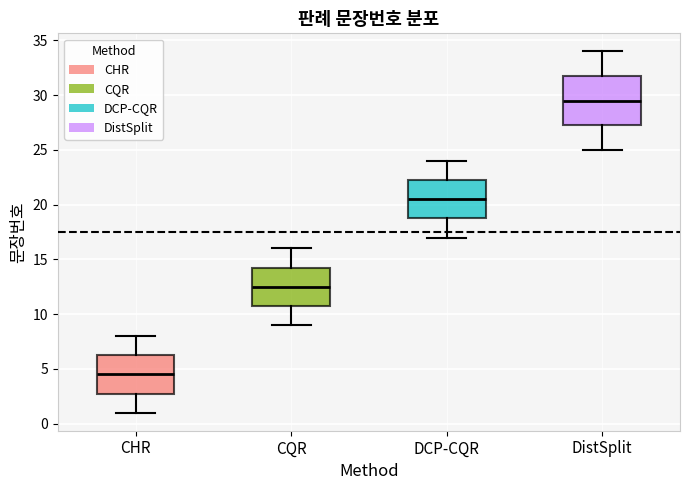

Reading left to right, read every box against the y-axis: the position of its median line, the range the box covers, and the ends of its whiskers. The values are not printed on the chart, so give them approximately, as read against the axis.

CHR: median 4.5, box 3.0 to 6.5, whiskers 1.0 to 8.0
CQR: median 12.5, box 11.0 to 14.5, whiskers 9.0 to 16.0
DCP-CQR: median 20.5, box 19.0 to 22.5, whiskers 17.0 to 24.0
DistSplit: median 29.5, box 27.5 to 32.0, whiskers 25.0 to 34.0